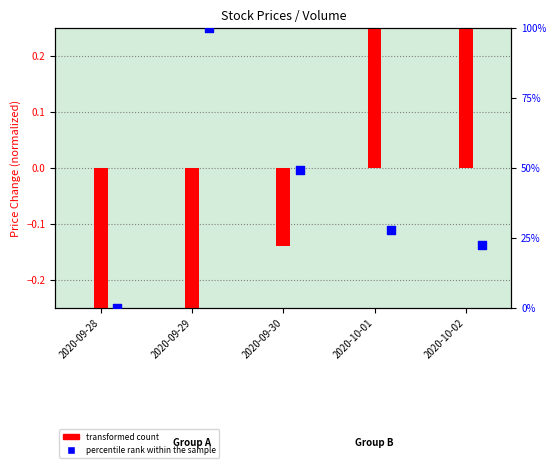

Between 2020-09-30 and 2020-09-29, which is larger?

2020-09-29